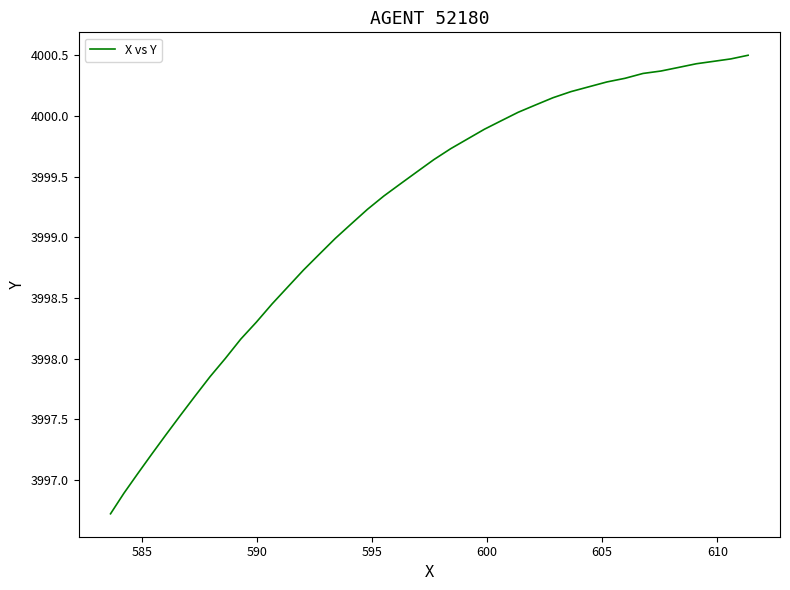

What is the minimum value shown in the chart?

3996.7